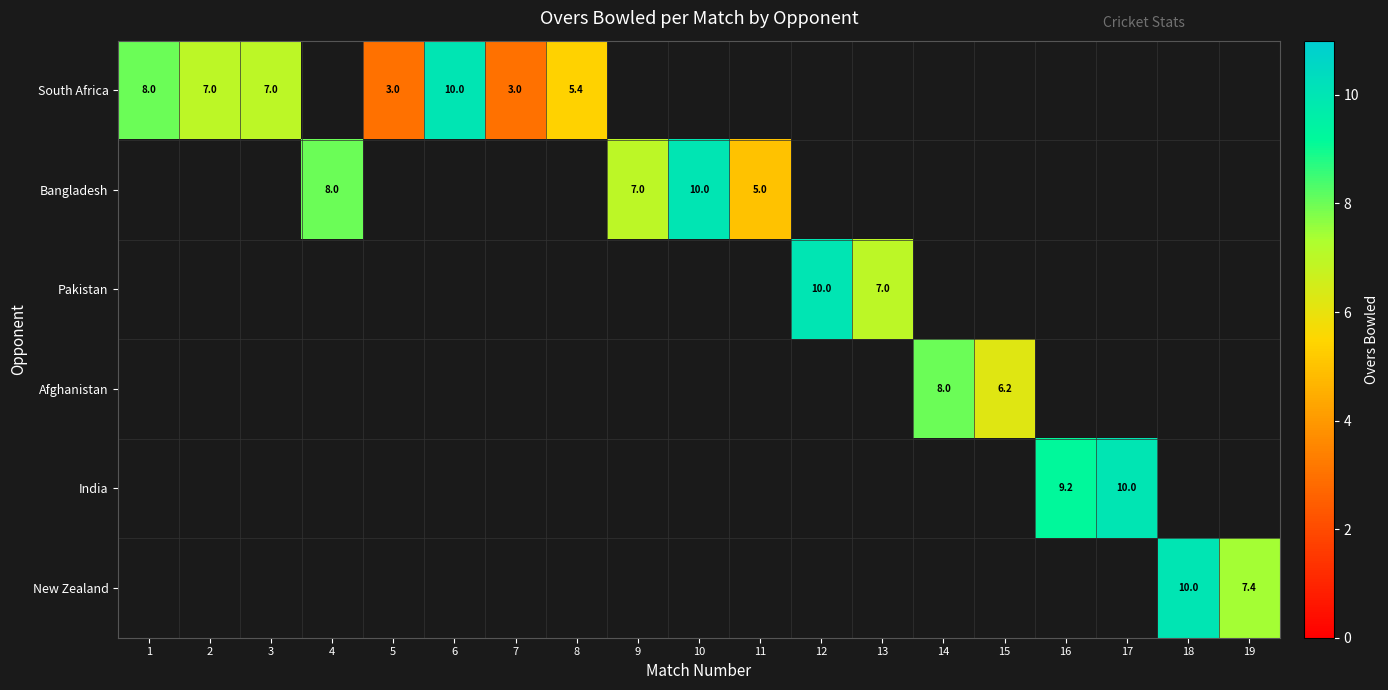

What is the difference between the South Africa values at 8 and 5?

2.4